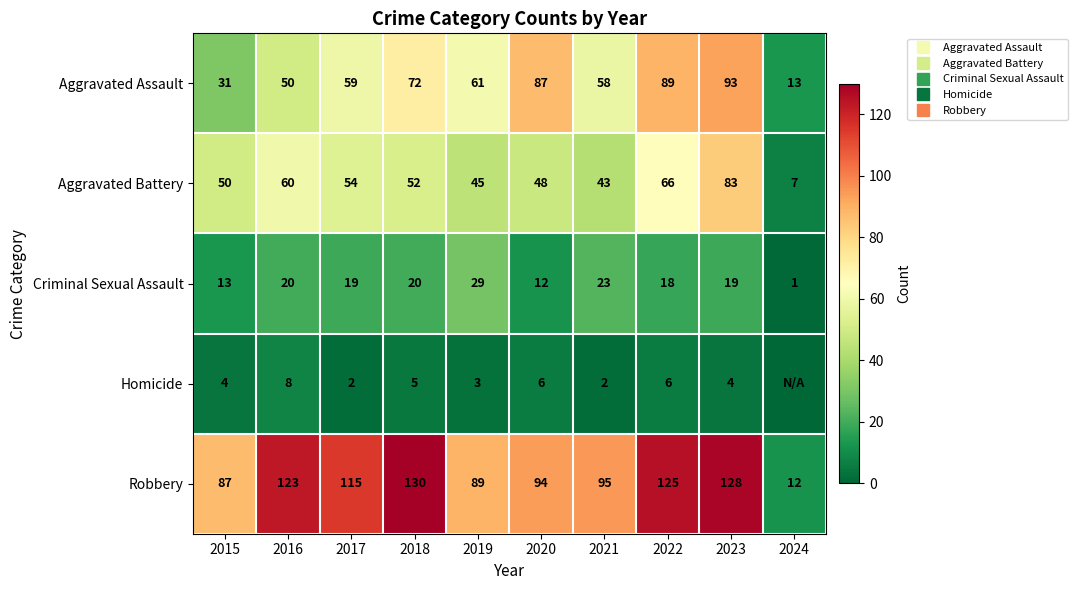

How many series are shown in this chart?

5